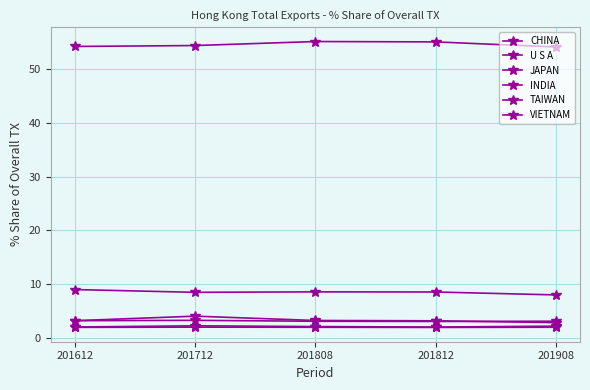

Which category has the highest value across all series?

201808